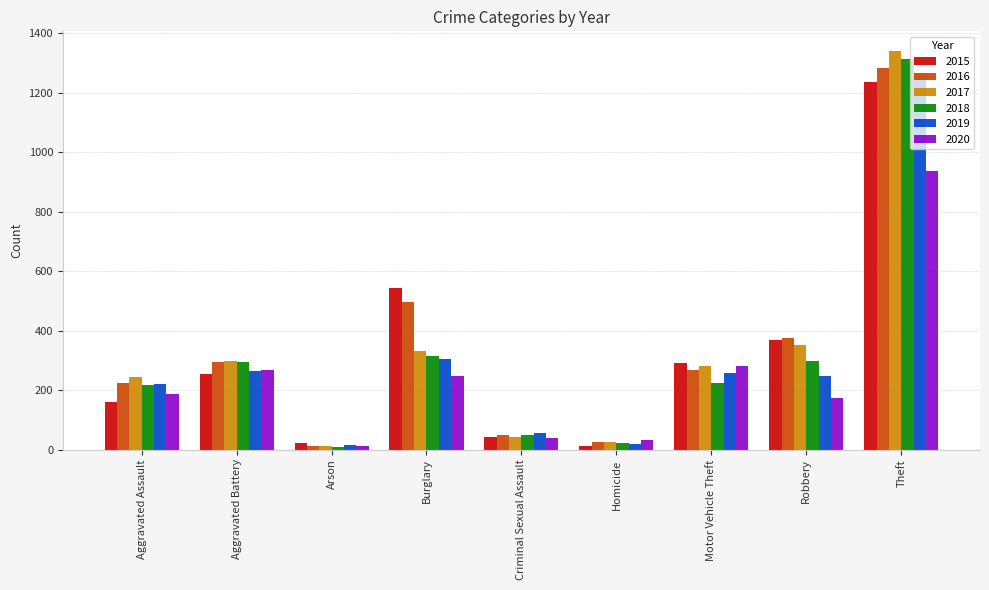

Count the number of data series in this chart.

6